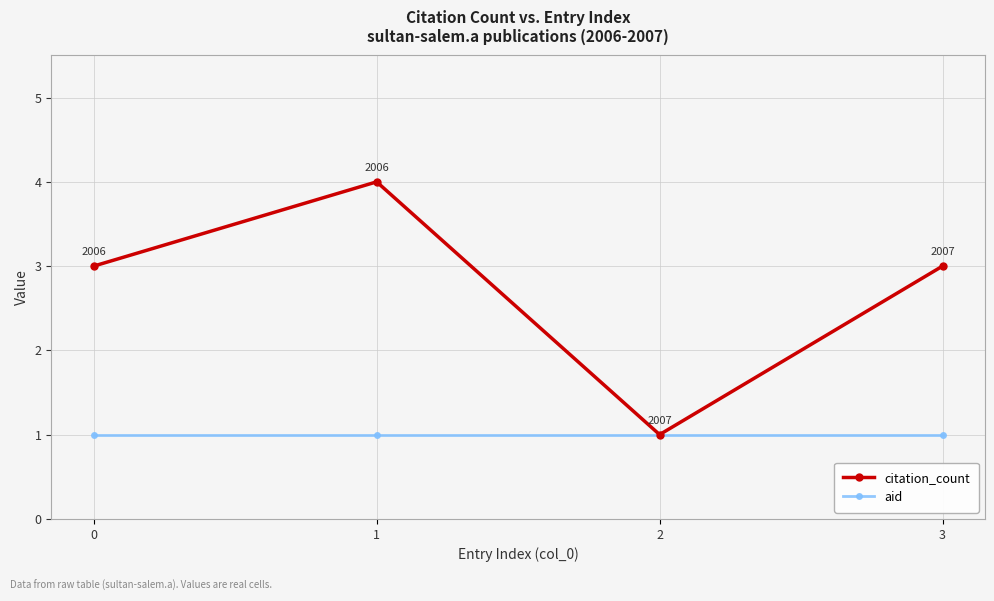

How many lines are shown in the chart?

2